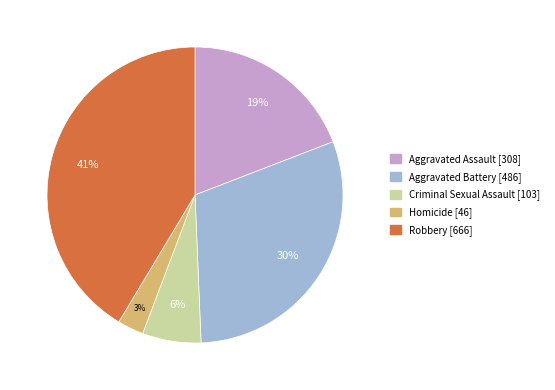

What percentage is the Aggravated Battery slice, to the nearest percent?

30%